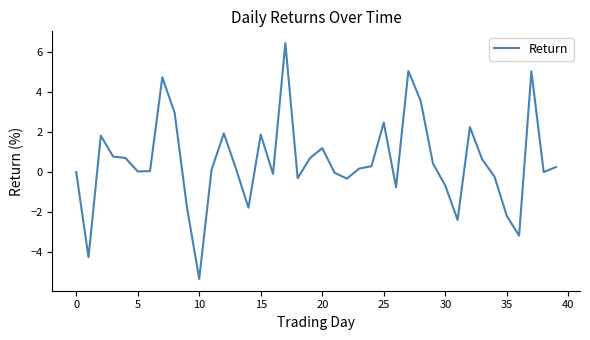

What is the difference between the maximum and minimum values?

11.8